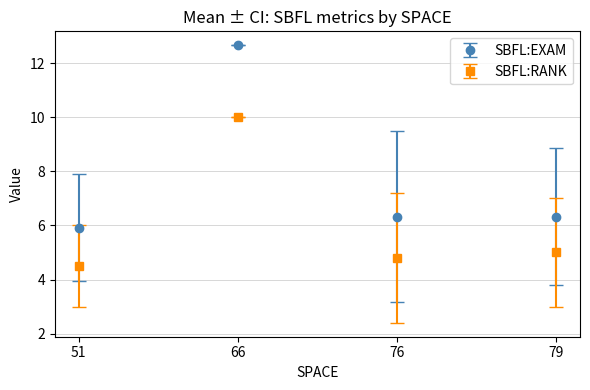

Read the SBFL:EXAM value at 79.

6.3